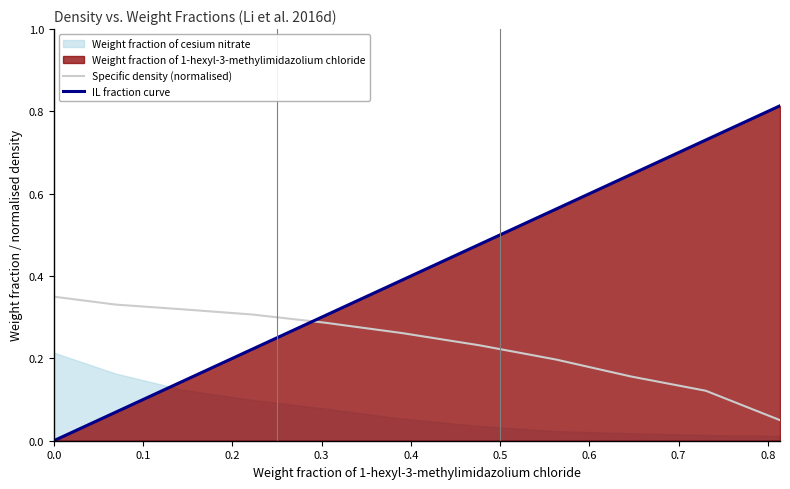

True or false: IL fraction curve and Specific density (normalised) cross at least once.

True